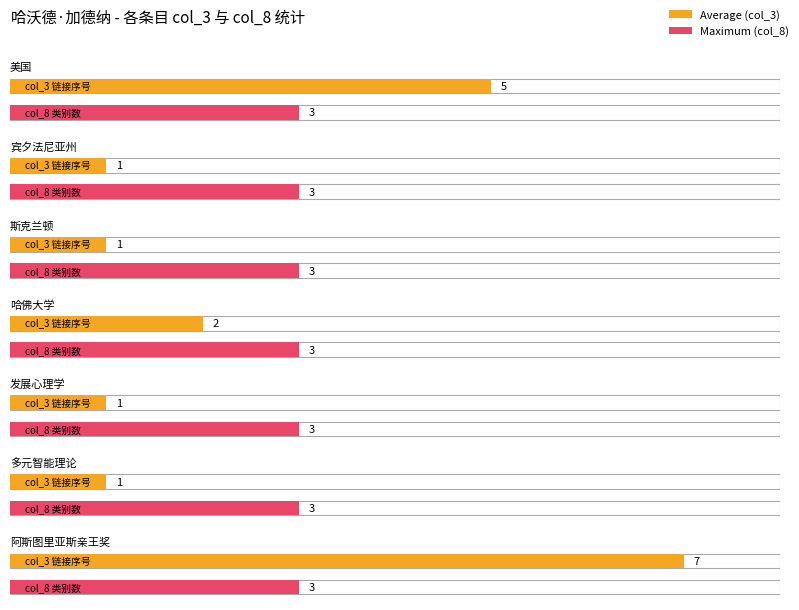

Rank the series by their average value, from highest to lowest.

Maximum utilization, Average utilization